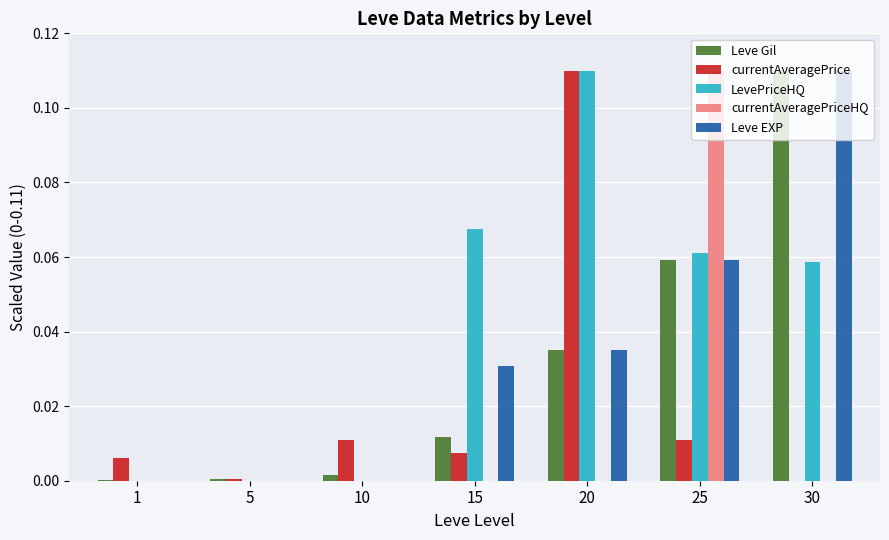

Which series has the largest total across all categories?

LevePriceHQ